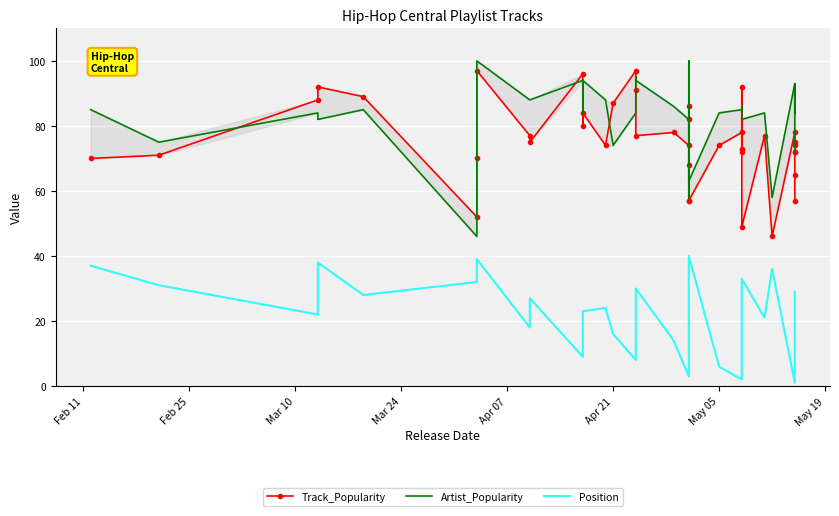

What is the minimum value shown in the chart?

1